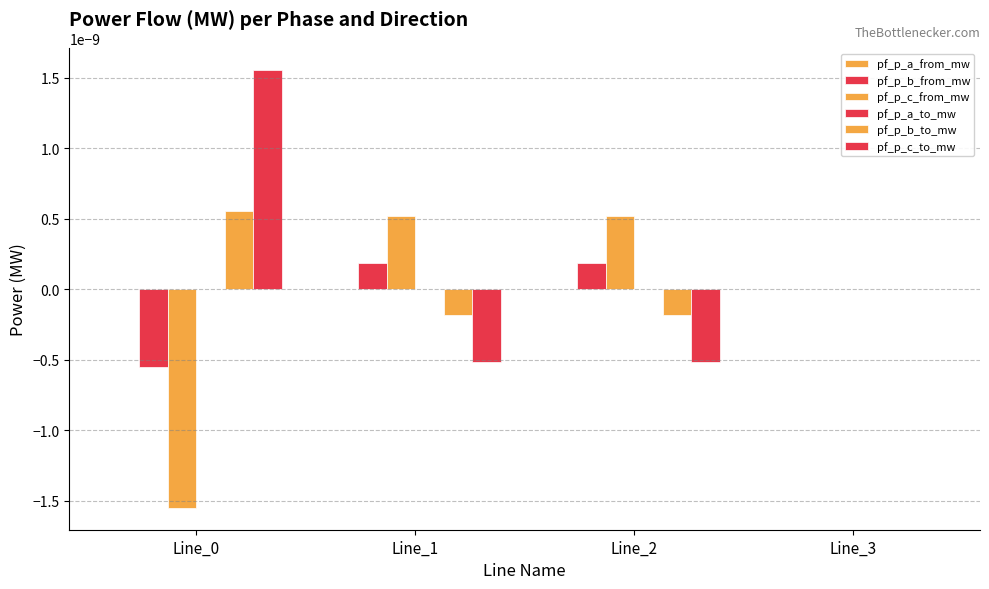

How many groups of bars are there?

4